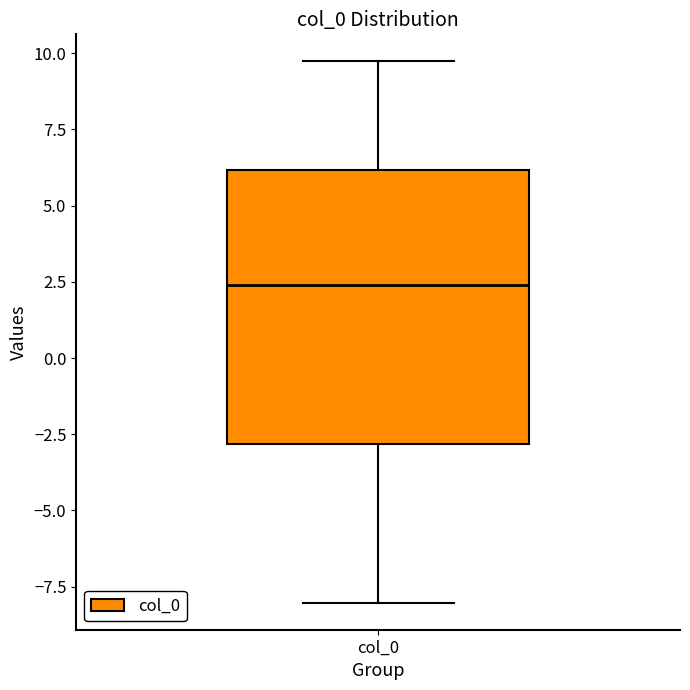

Where is the lower edge of the box for col_0 on the y-axis? The values are not printed on the chart, so give them approximately, as read against the axis.

-3.0